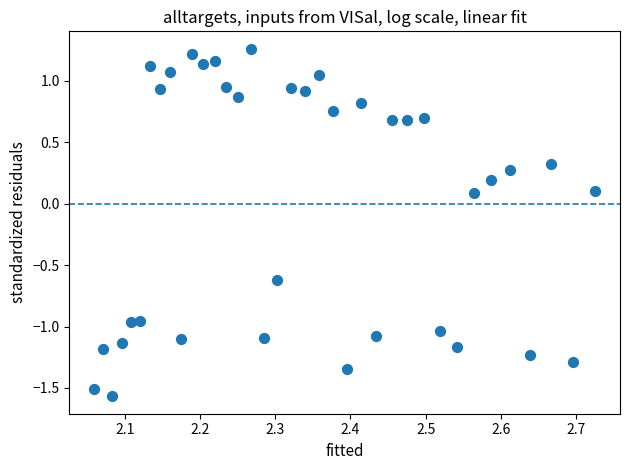

What is the range of Y values (max minus min)?

2.8